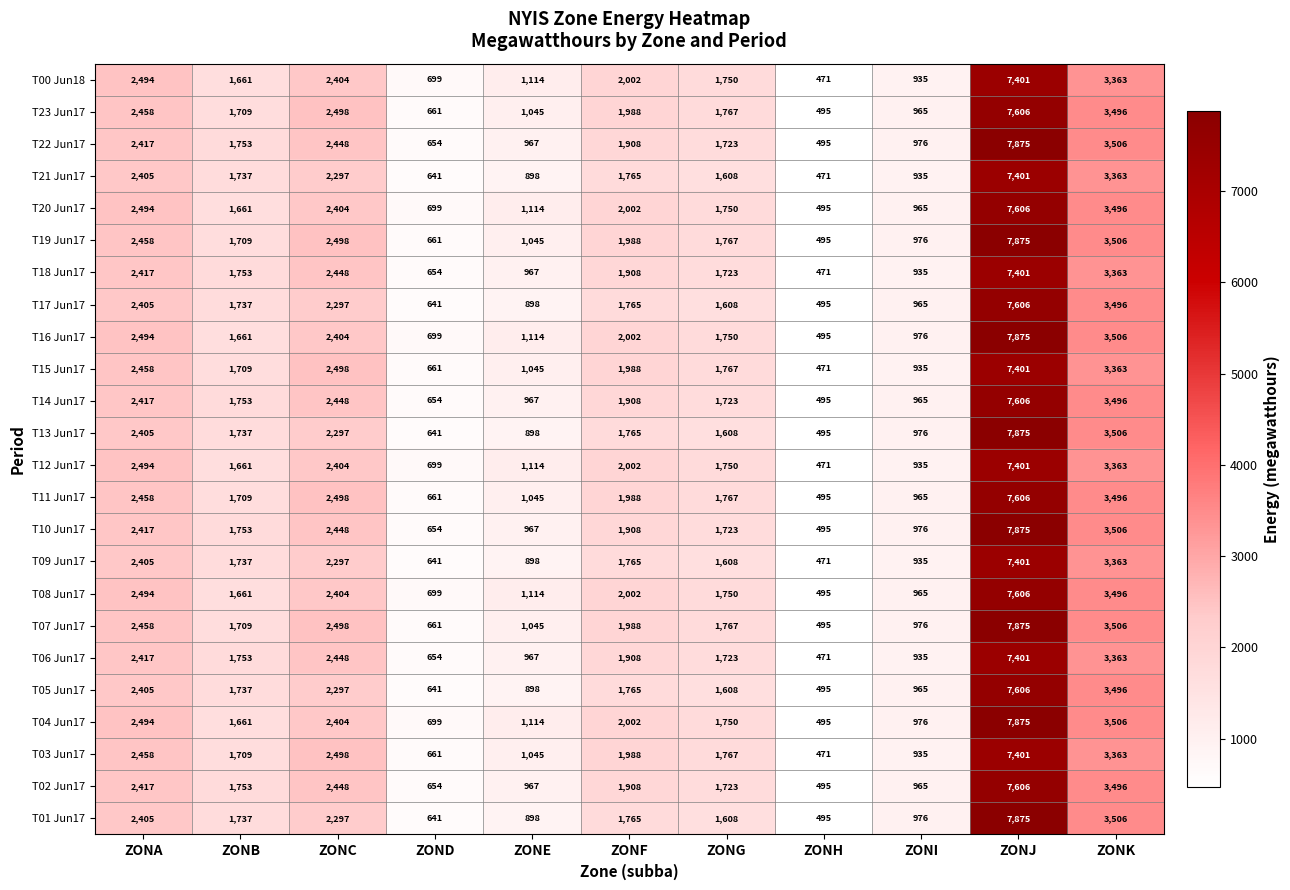

What is the approximate value of T14 Jun17 at ZONA?

2417